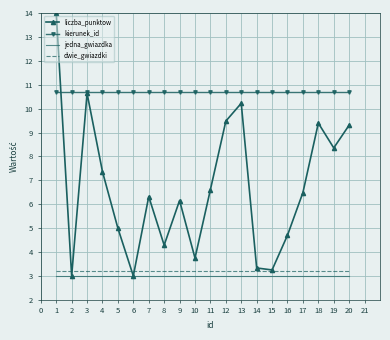

True or false: kierunek_id and dwie_gwiazdki cross at least once.

False